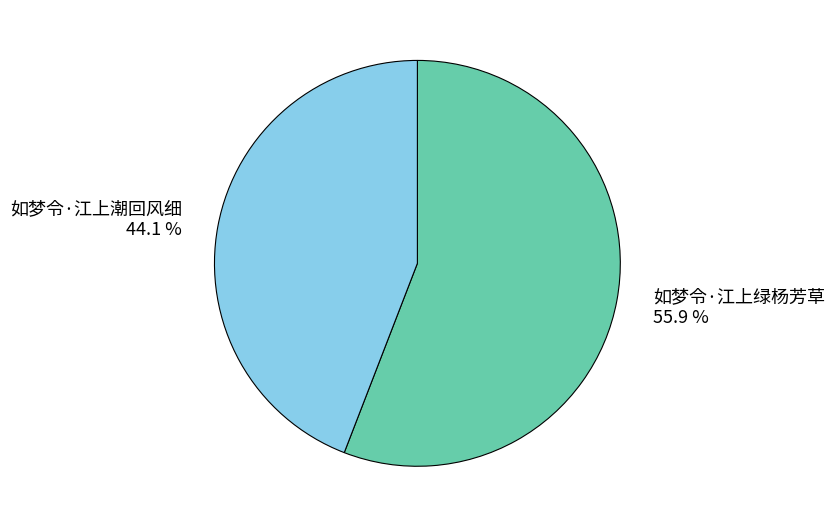

Count the number of slices in the pie.

2